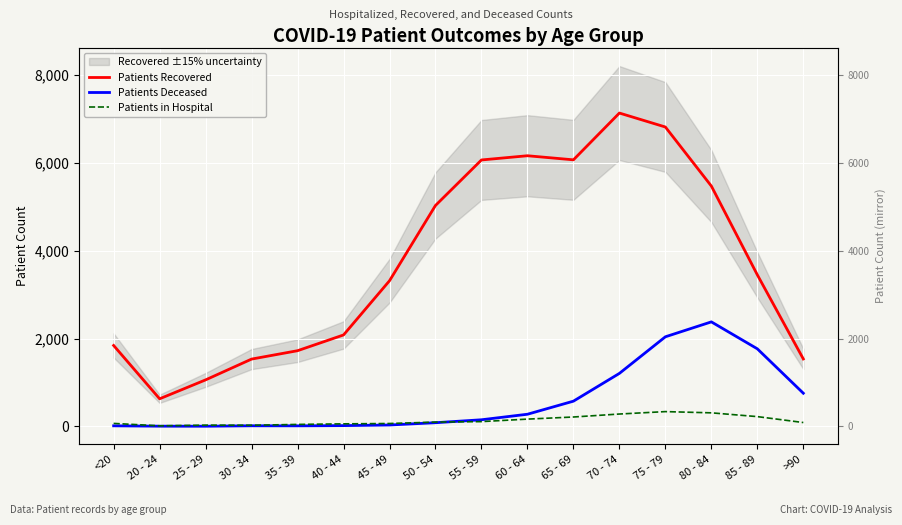

What is the minimum value shown in the chart?

2